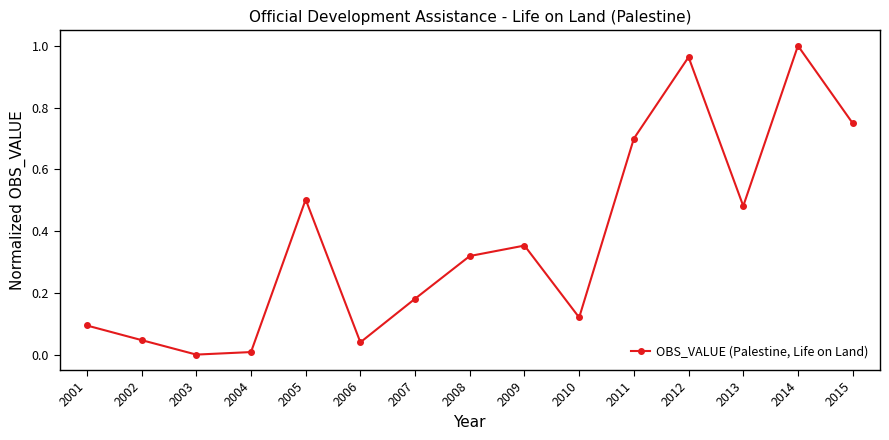

Is it true that the value at 2013 is 0.8?

False